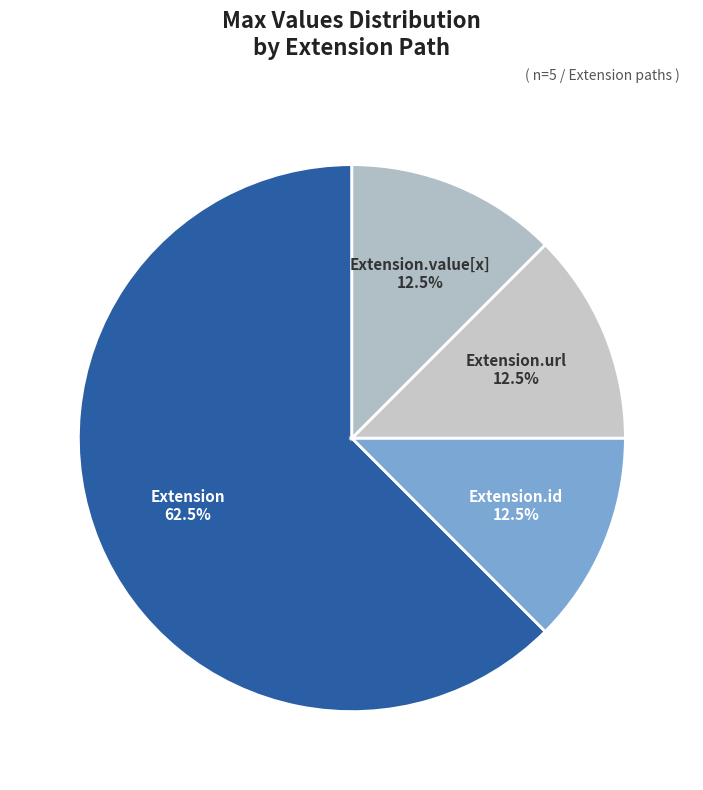

Which category has the biggest portion of the pie?

Extension